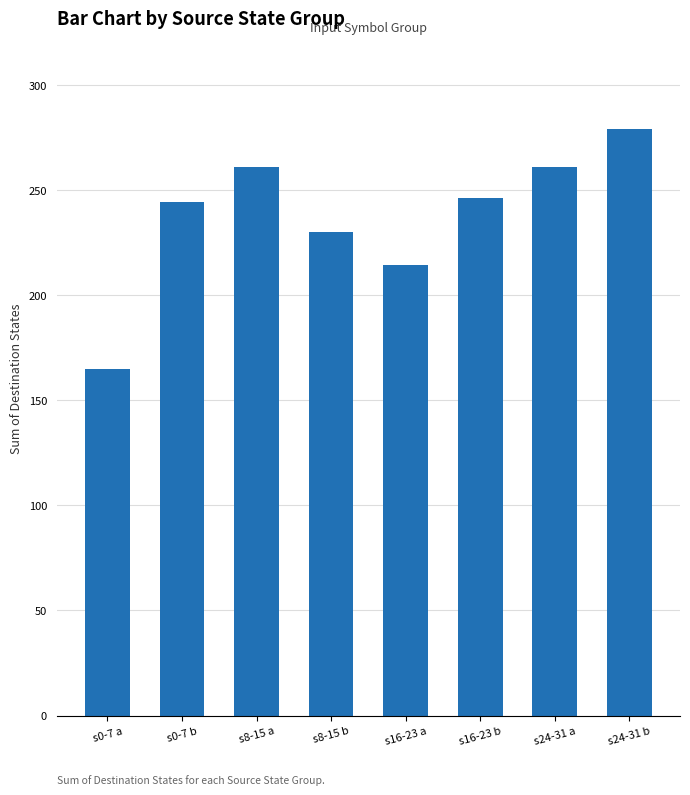

At which category does the chart reach its minimum across all series?

s0-7 a